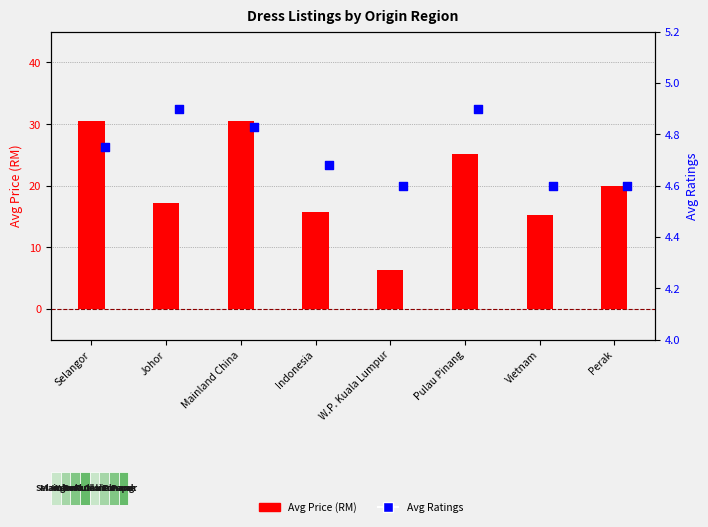

What are all the series names shown in the legend?

Avg Price (RM), Avg Ratings